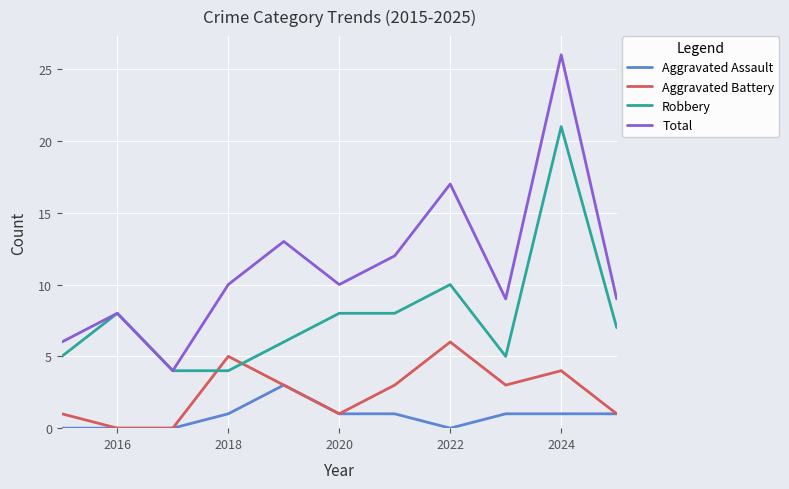

List the series in order of their overall mean, highest first.

Total, Robbery, Aggravated Battery, Aggravated Assault